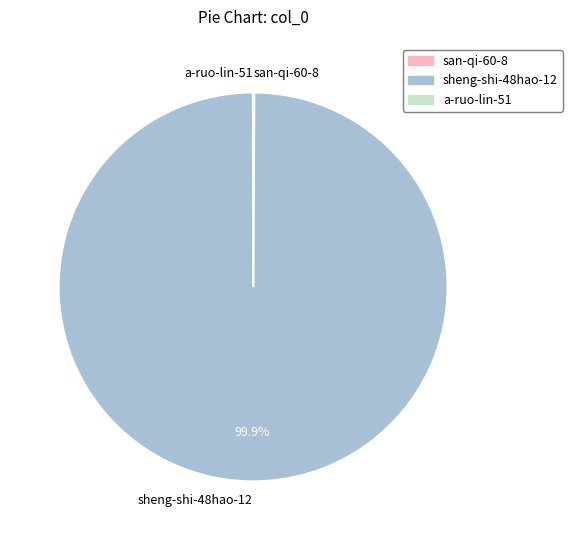

Is sheng-shi-48hao-12 the majority of the pie?

Yes